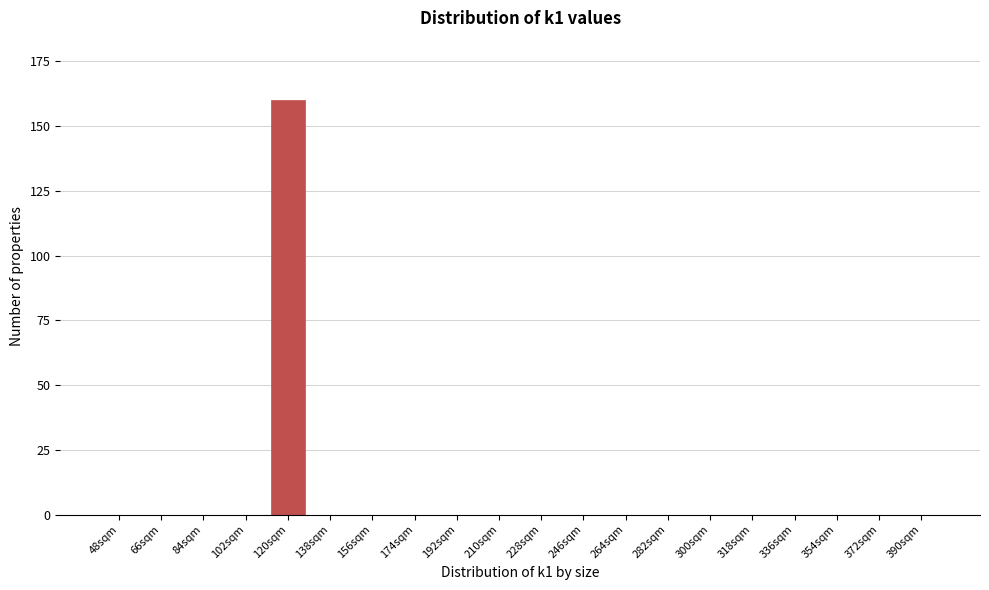

Reading left to right, list all the values displayed in this chart.

48sqm=0	66sqm=0	84sqm=0	102sqm=0	120sqm=160	138sqm=0	156sqm=0	174sqm=0	192sqm=0	210sqm=0	228sqm=0	246sqm=0	264sqm=0	282sqm=0	300sqm=0	318sqm=0	336sqm=0	354sqm=0	372sqm=0	390sqm=0